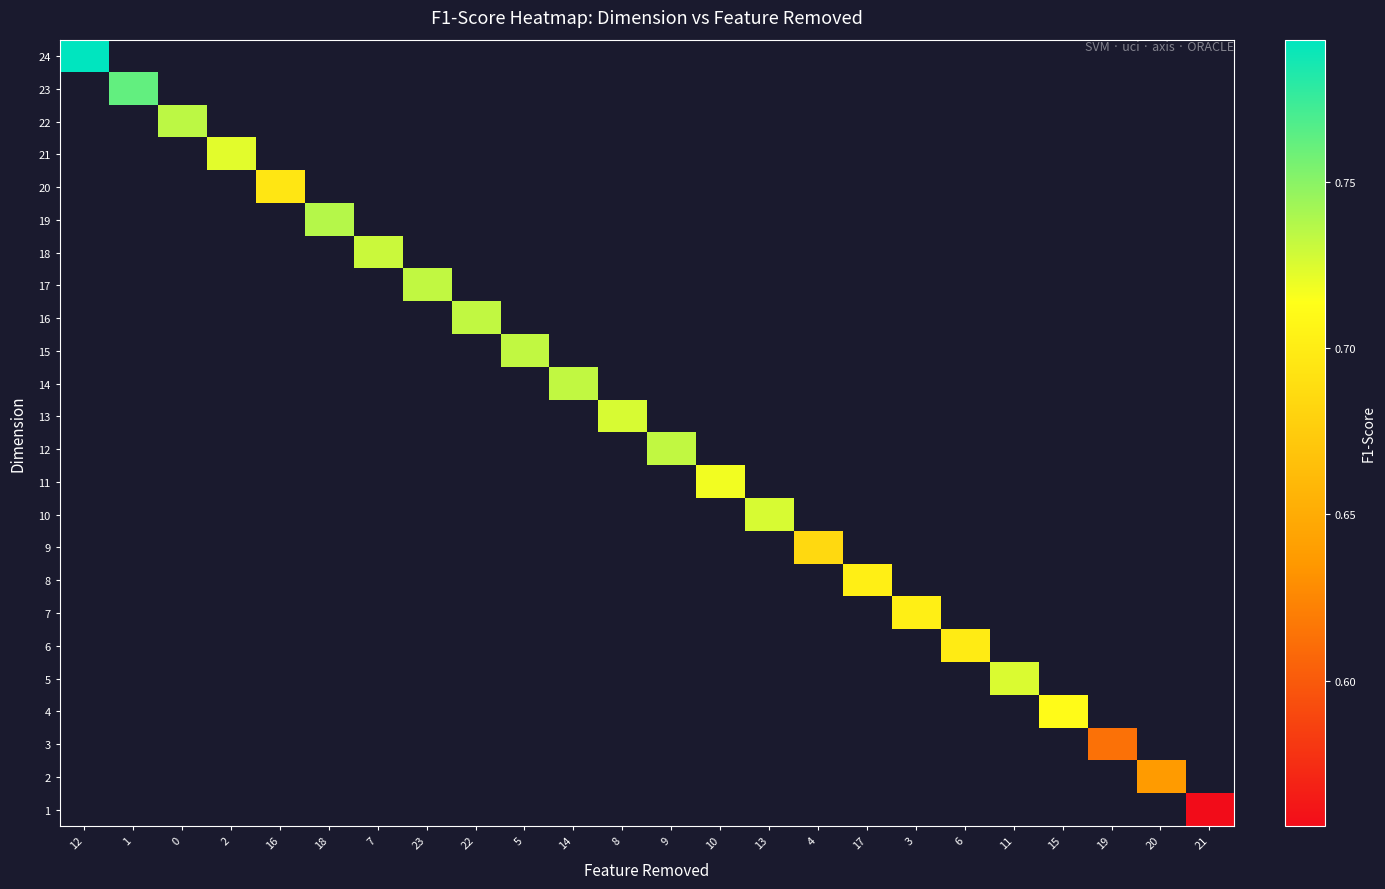

Which label corresponds to the largest value in the chart?

12